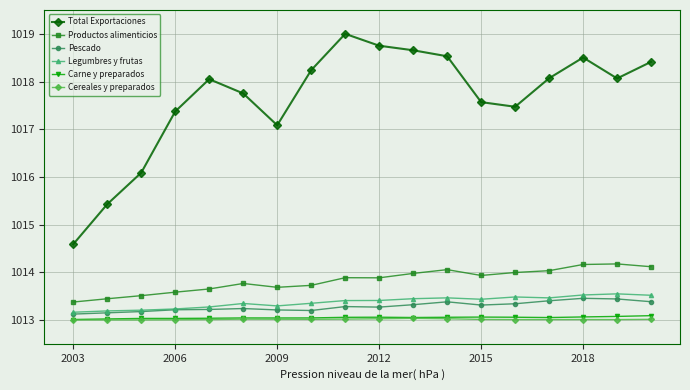

Is this an area chart (filled region under the line)?

No